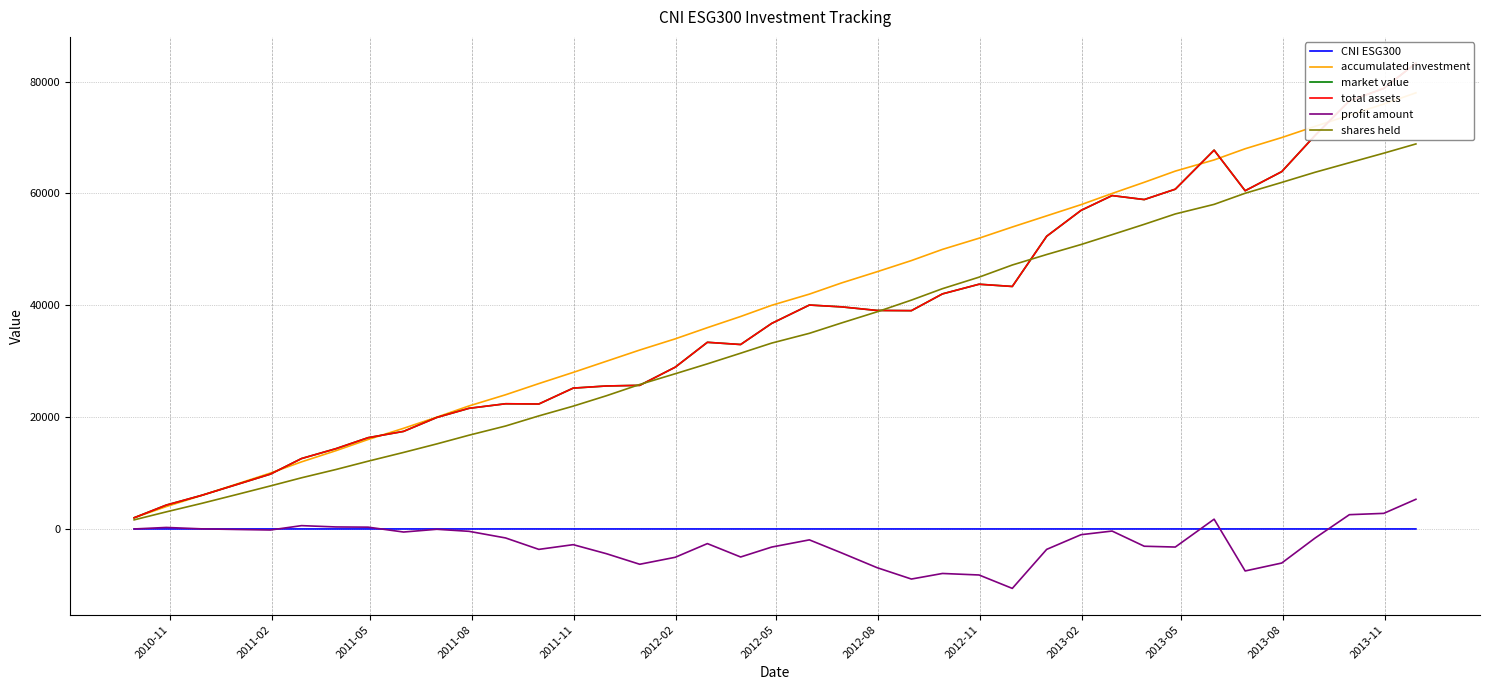

How many intersections are there between market value and shares held?

4